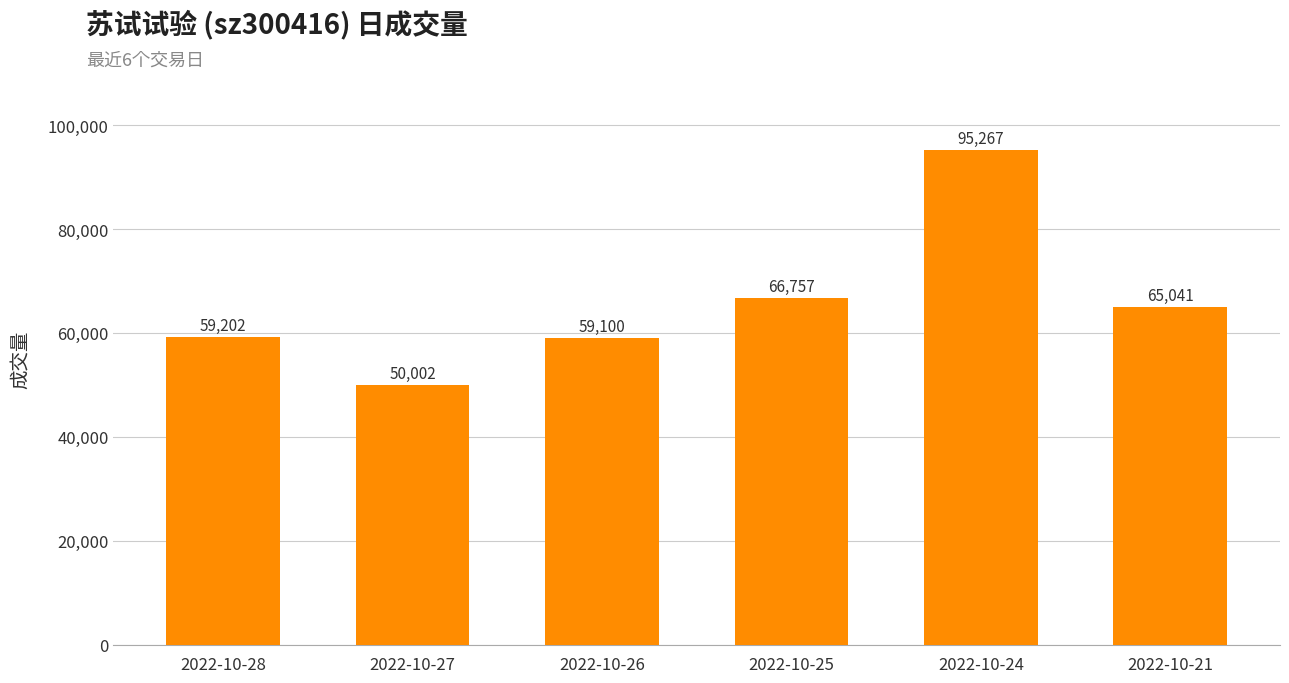

How many bars are there in total?

6